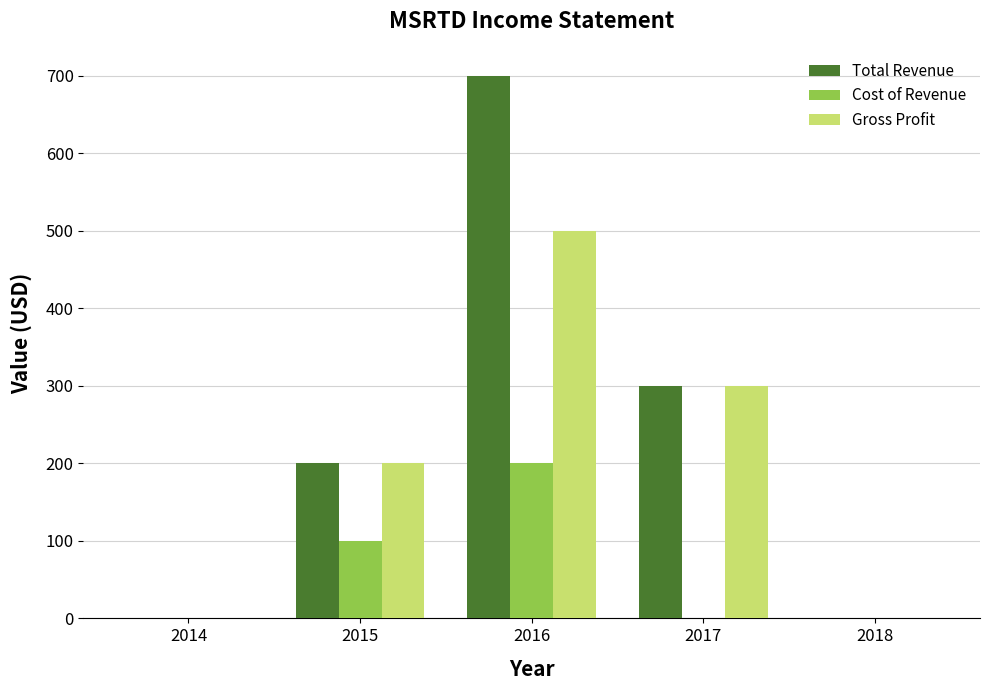

How many categories are shown in the chart?

5